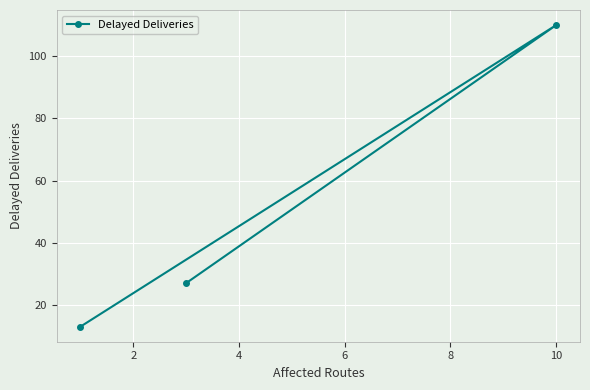

How many lines are shown in the chart?

1